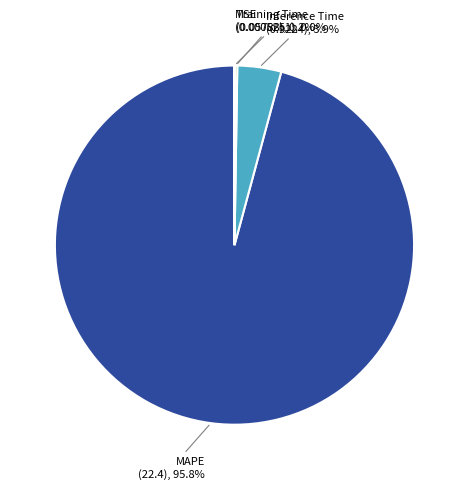

Is there a majority slice in this chart?

Yes